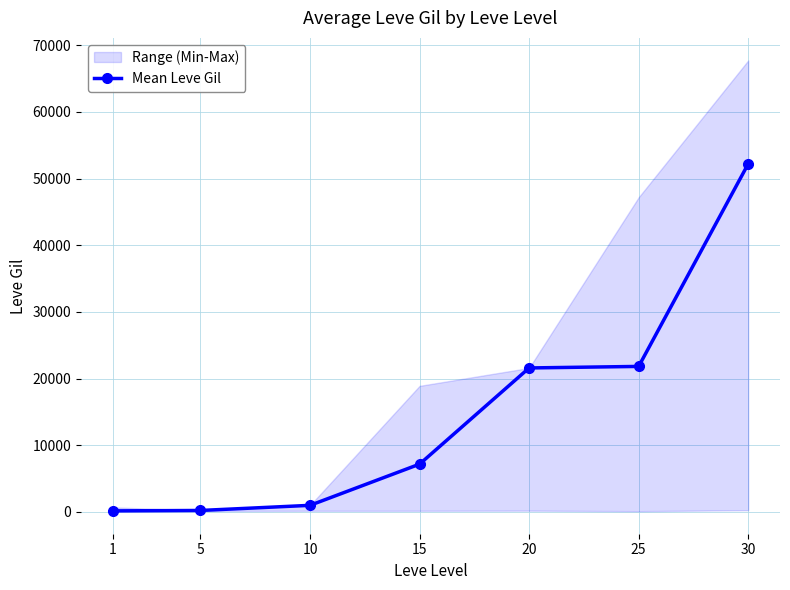

How many categories are shown in the chart?

7